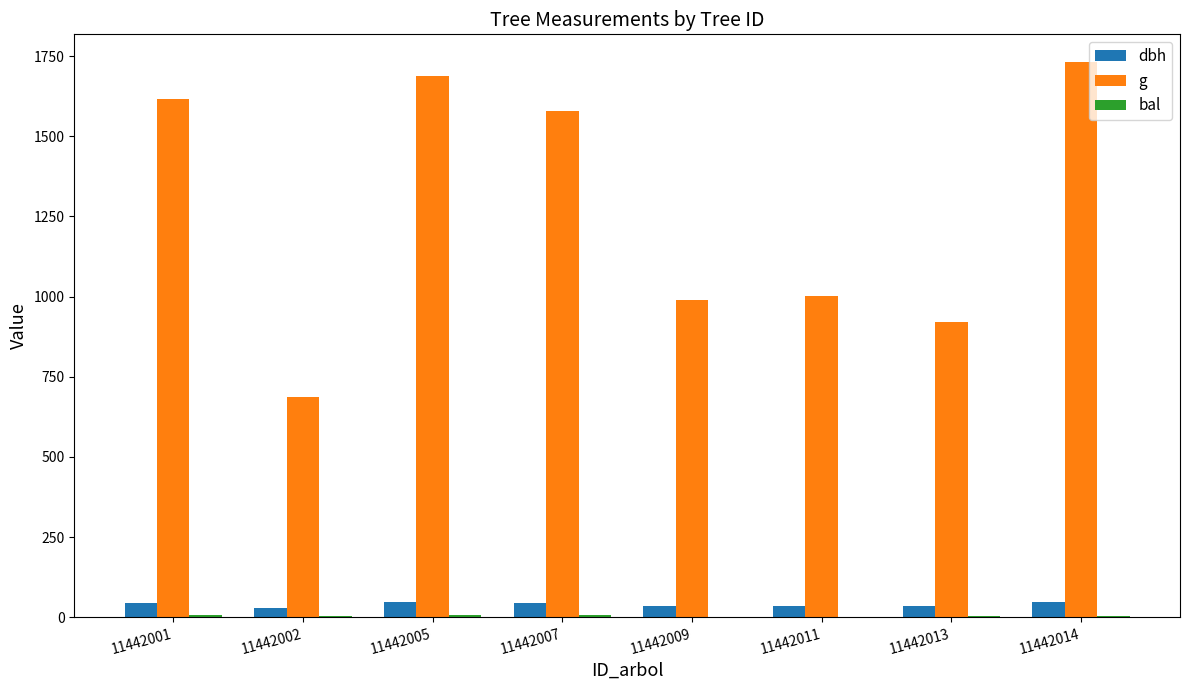

Where is g nearest to the value 1208?

11442011